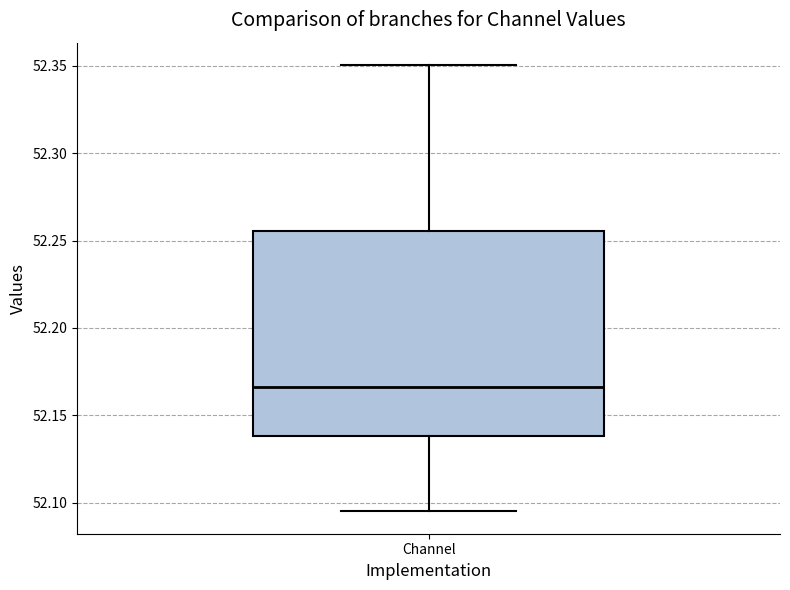

Transcribe this box plot: give where the median line is, the range the box spans, and where the two whiskers end, as read against the y-axis. The values are not printed on the chart, so give them approximately, as read against the axis.

median 52.165, box 52.140 to 52.255, whiskers 52.095 to 52.350